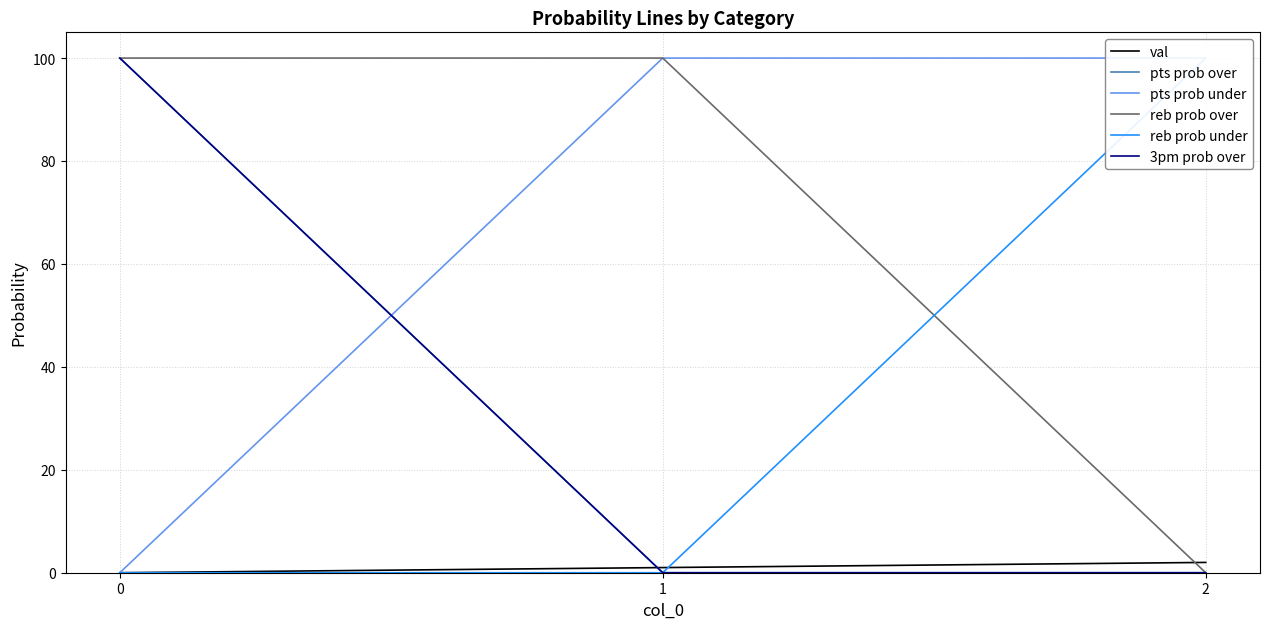

What are all the series names shown in the legend?

val, pts prob over, pts prob under, reb prob over, reb prob under, 3pm prob over